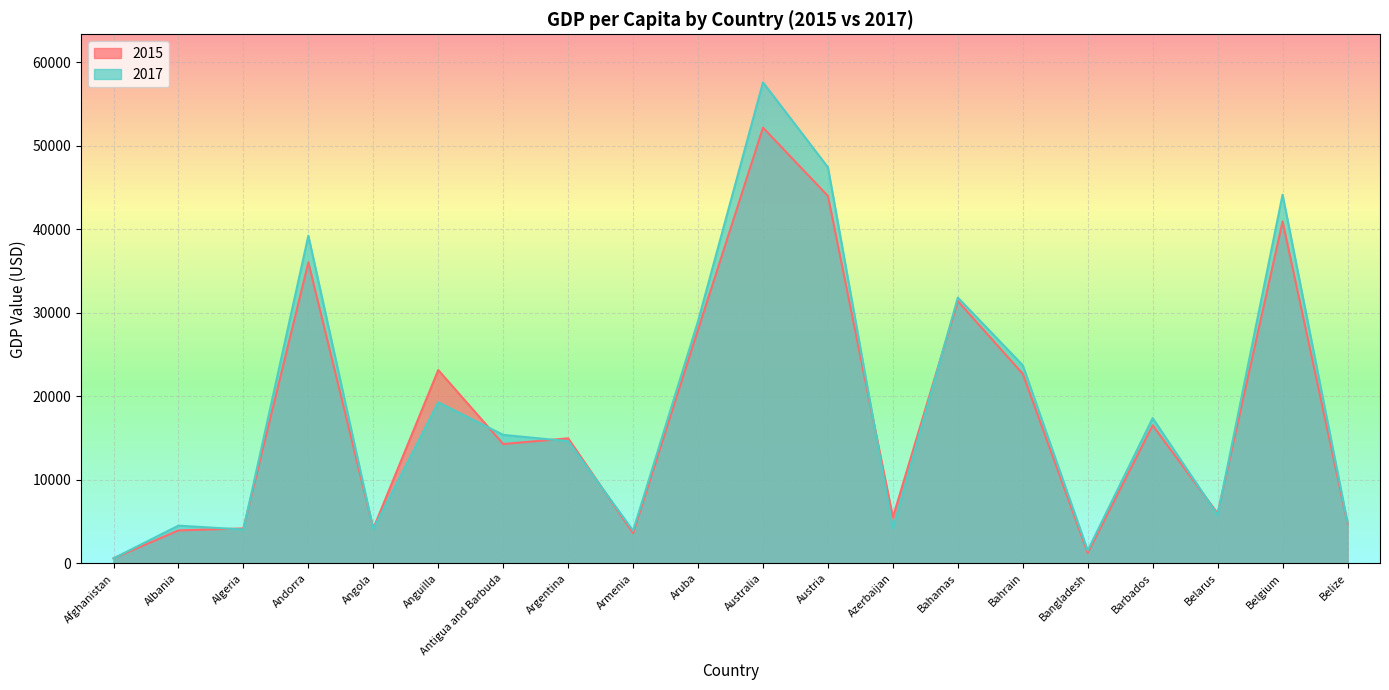

What is the label of the 1st point from the left?

Afghanistan